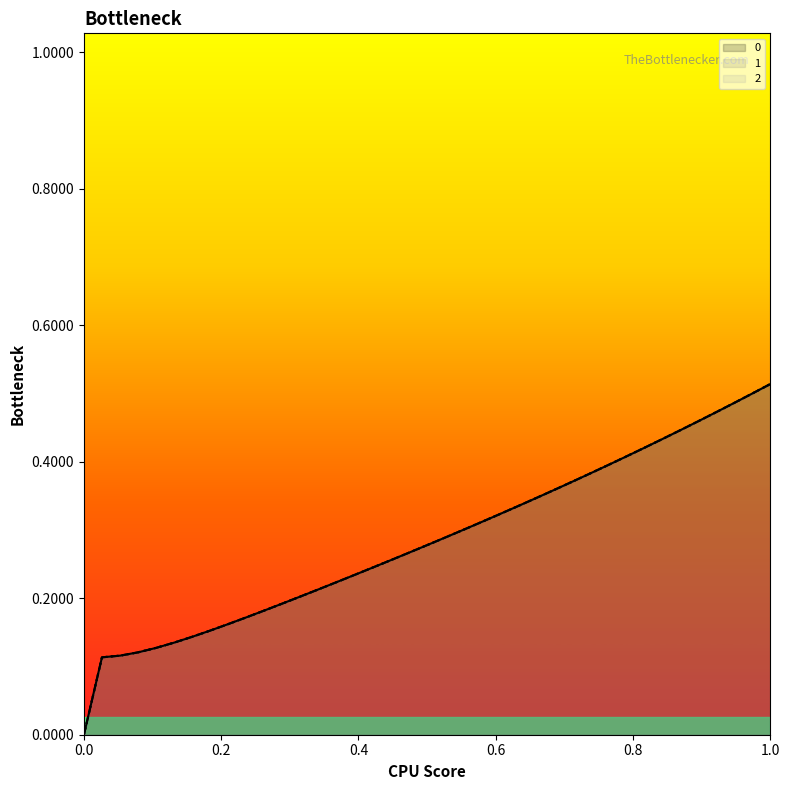

Does the chart display data point markers on the line(s)?

No